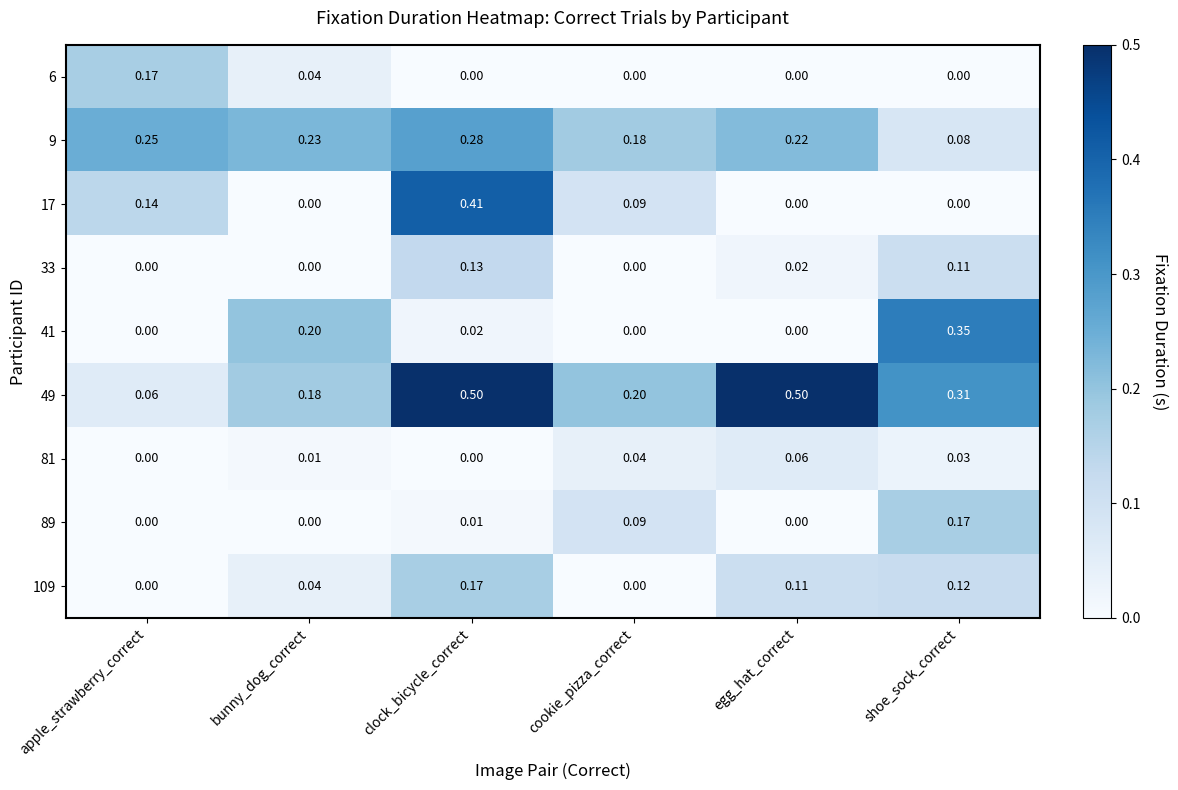

Is the value of 81 at shoe_sock_correct greater than the value of 109 at apple_strawberry_correct?

Yes